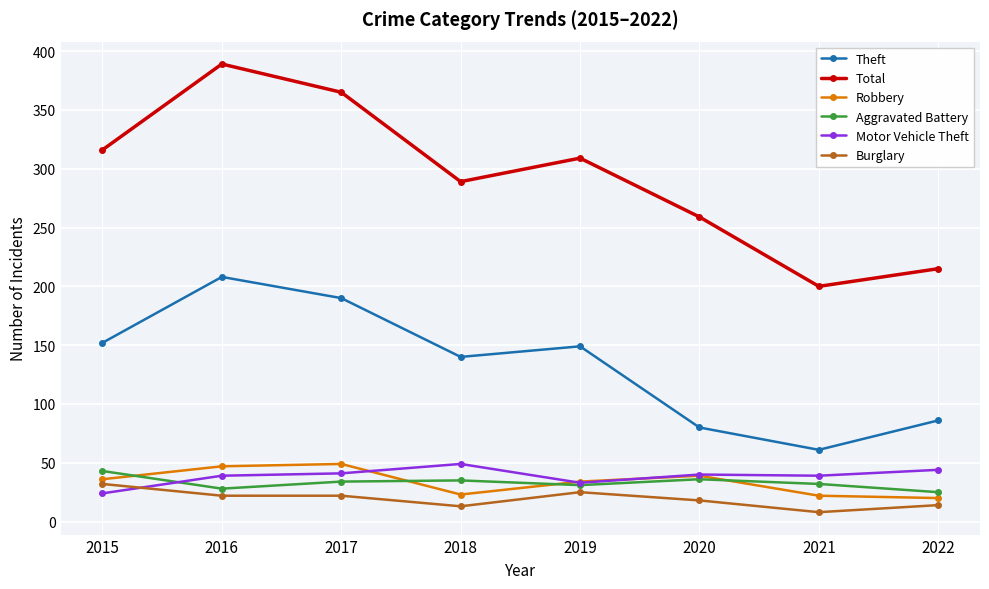

What are all the series names shown in the legend?

Theft, Total, Robbery, Aggravated Battery, Motor Vehicle Theft, Burglary